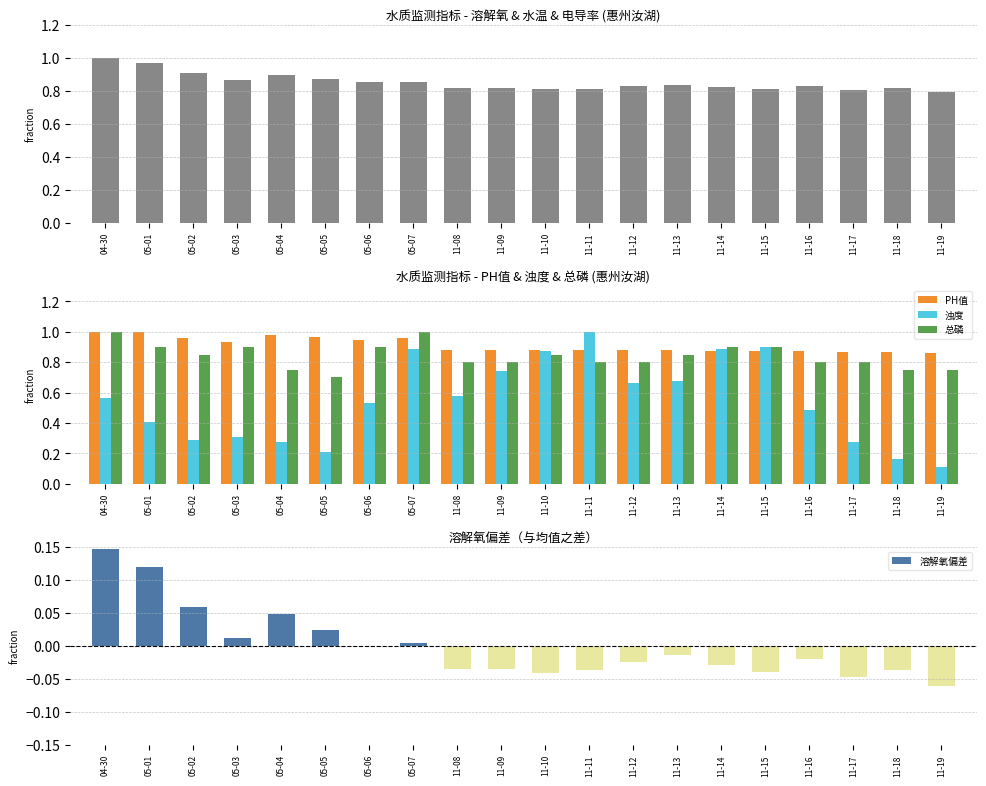

What is the highest value of the 总磷 series?

1.0